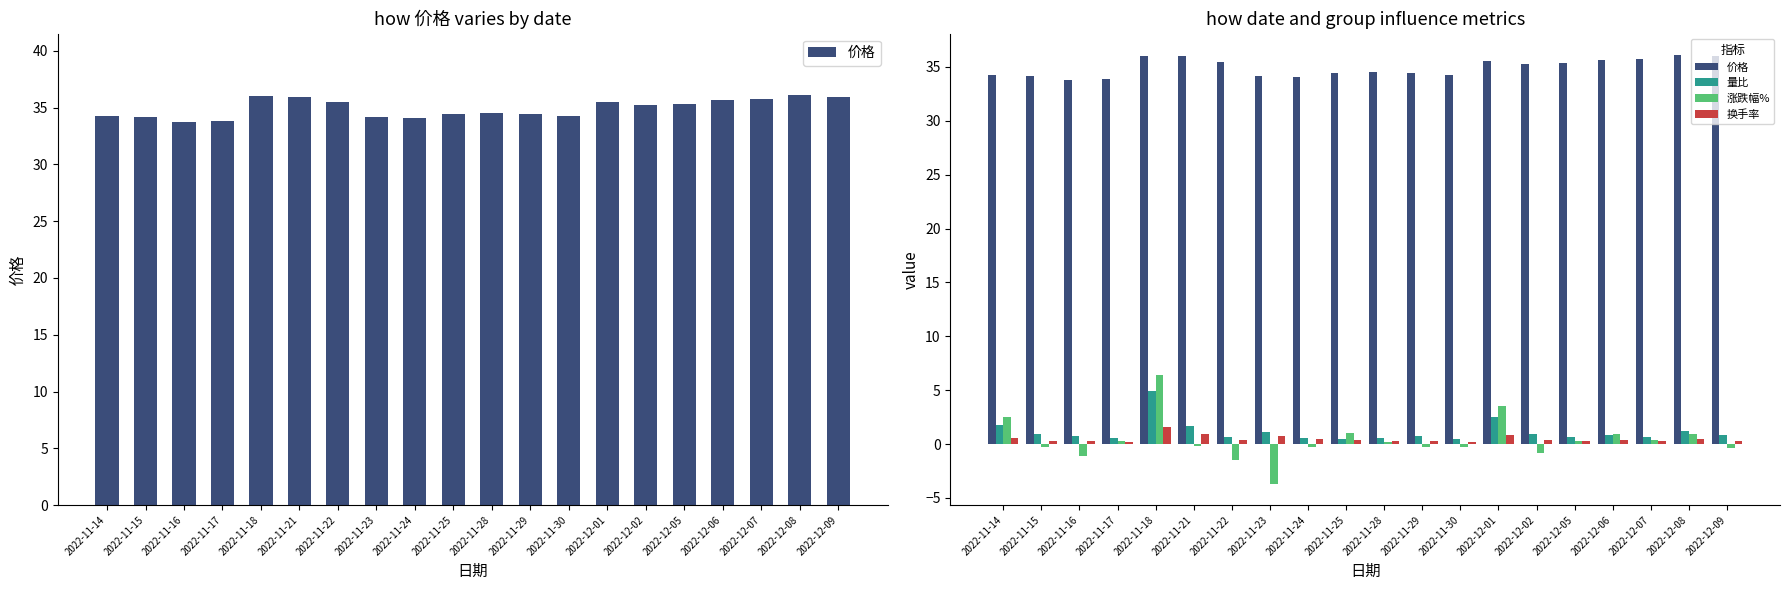

What is the sum of all 量比 values?

22.9